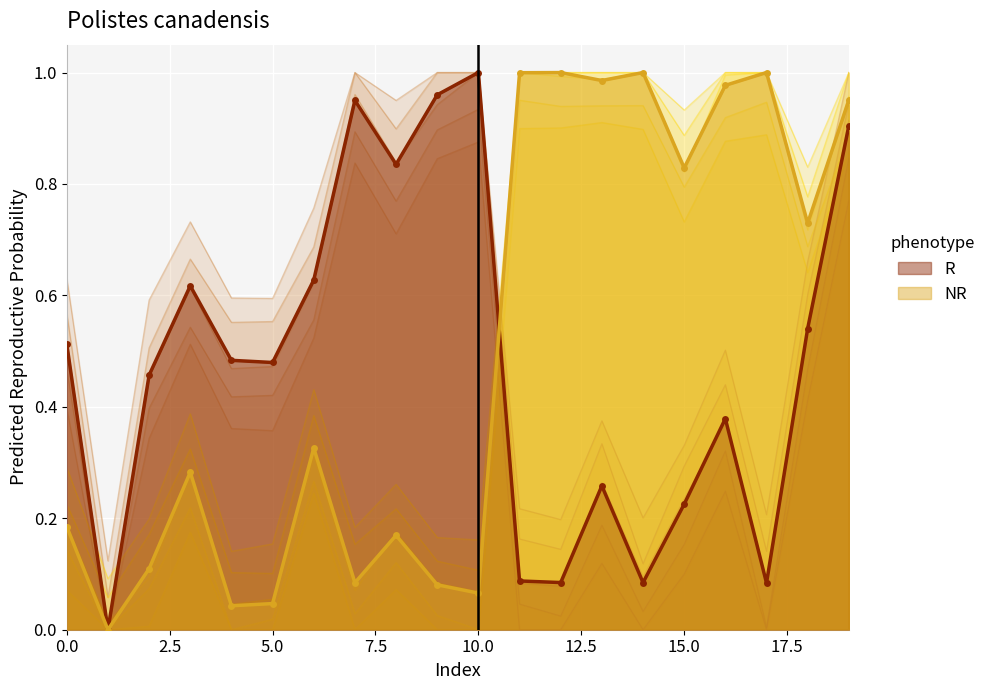

Which category has the highest value in the R series?

10.0